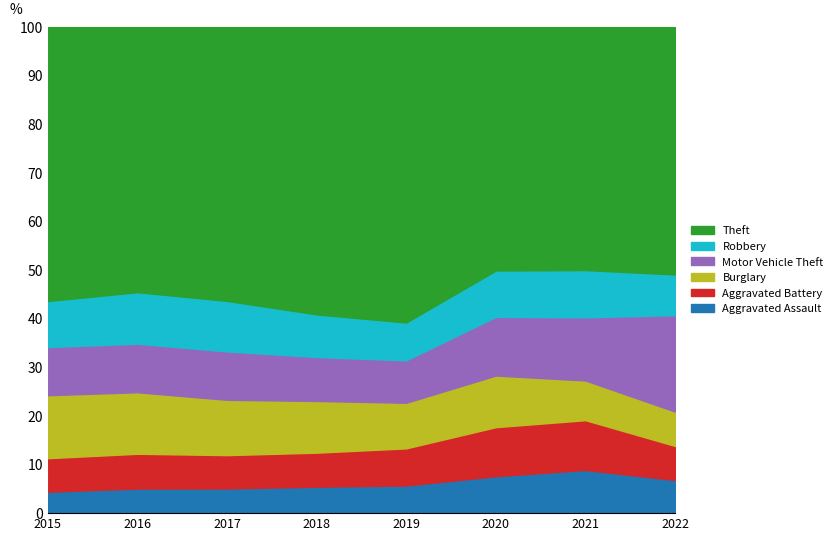

What is the lowest value of the Aggravated Assault series?

4.4